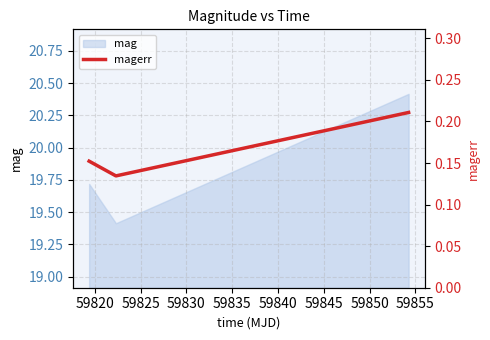

What is the approximate value at 59820?

0.1